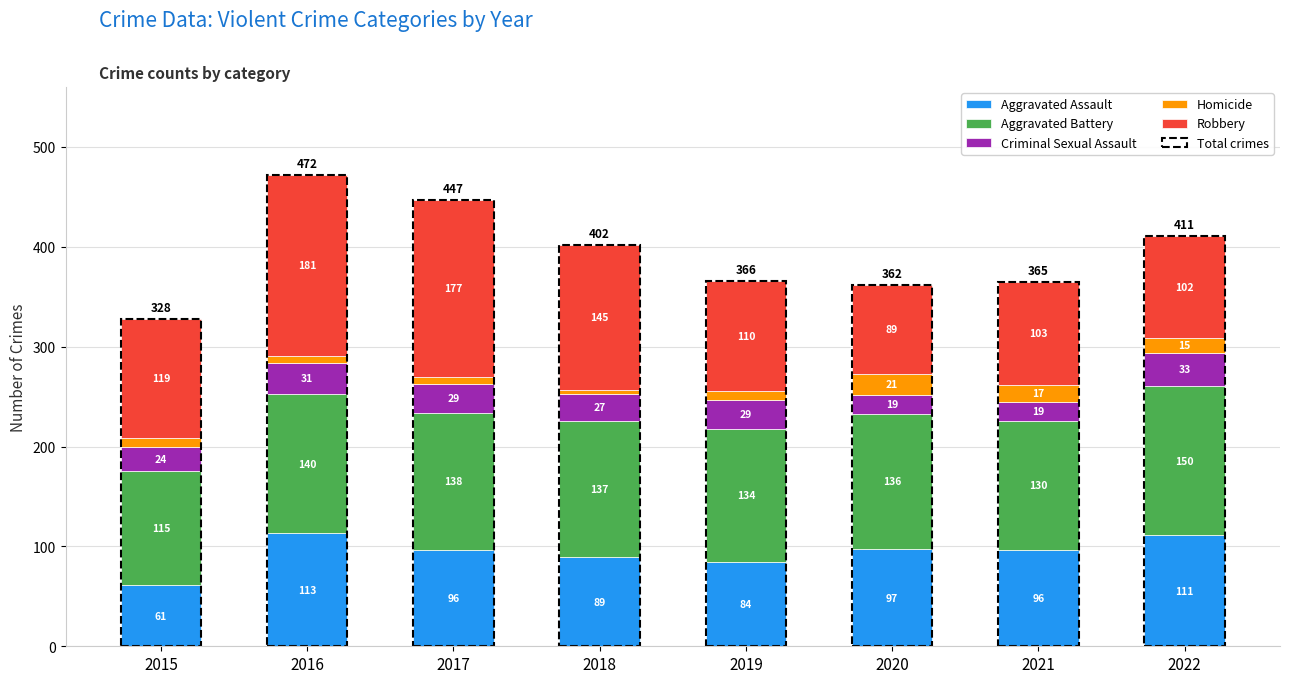

Which category has the highest value in the Robbery series?

2016